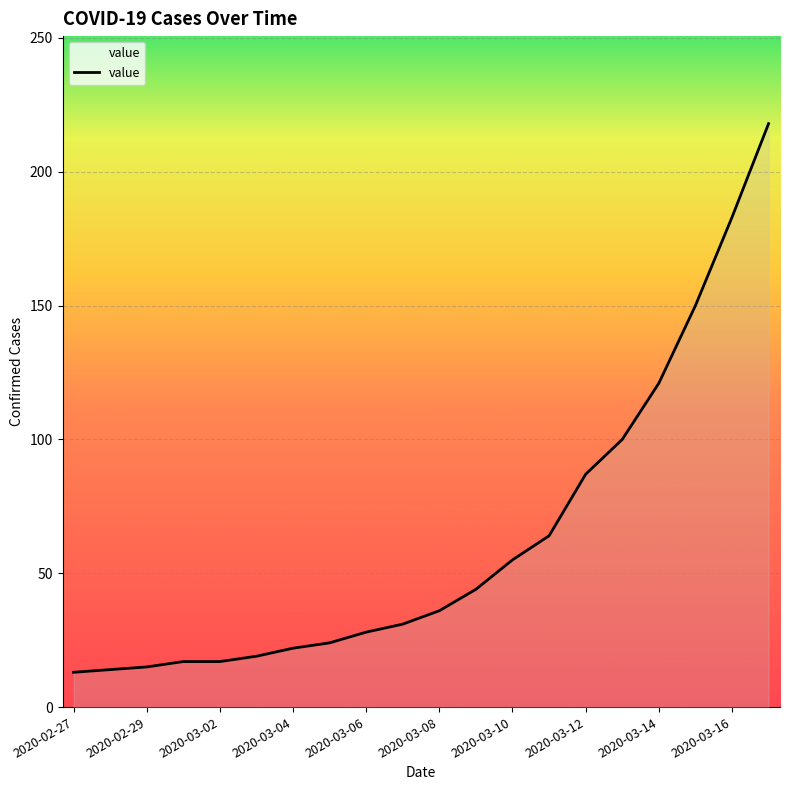

What is the minimum value shown in the chart?

13